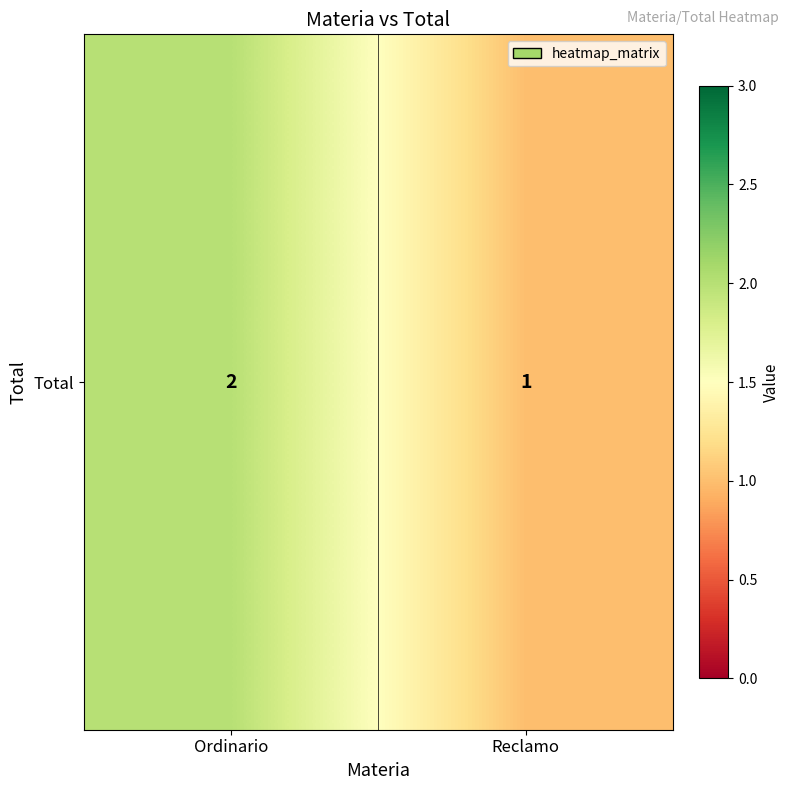

What is the greatest value displayed?

2